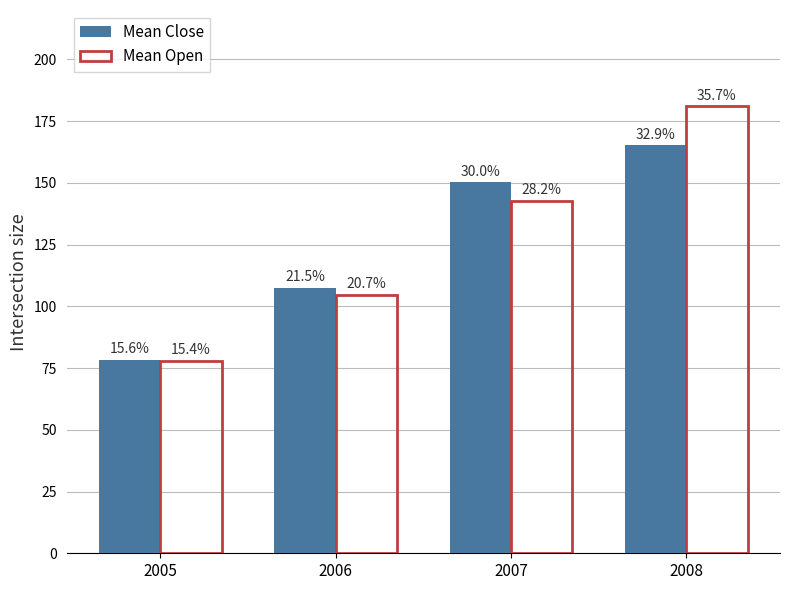

How many bars are there in total?

8